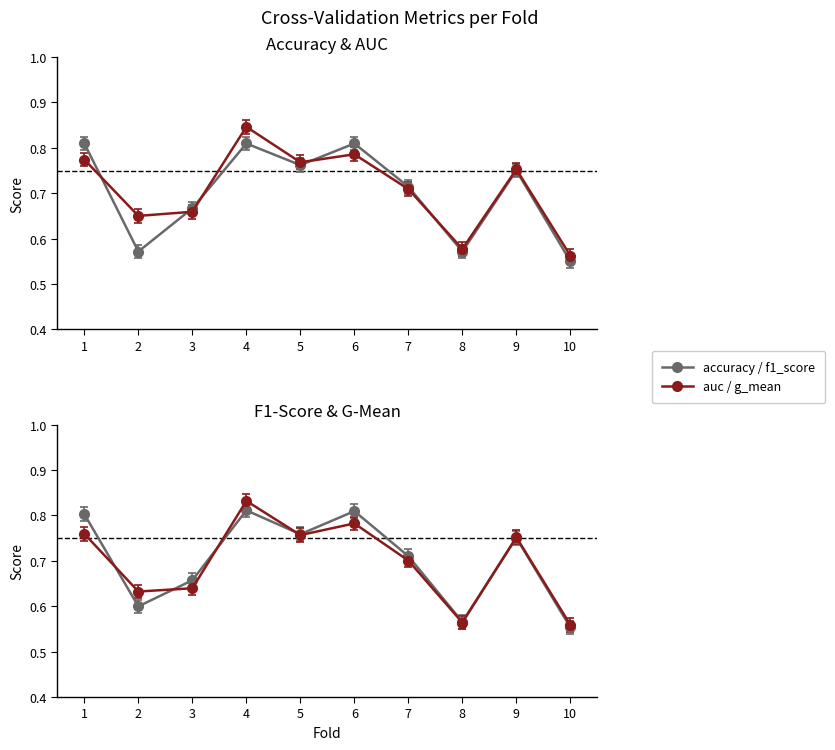

Count the number of categories in the chart.

10